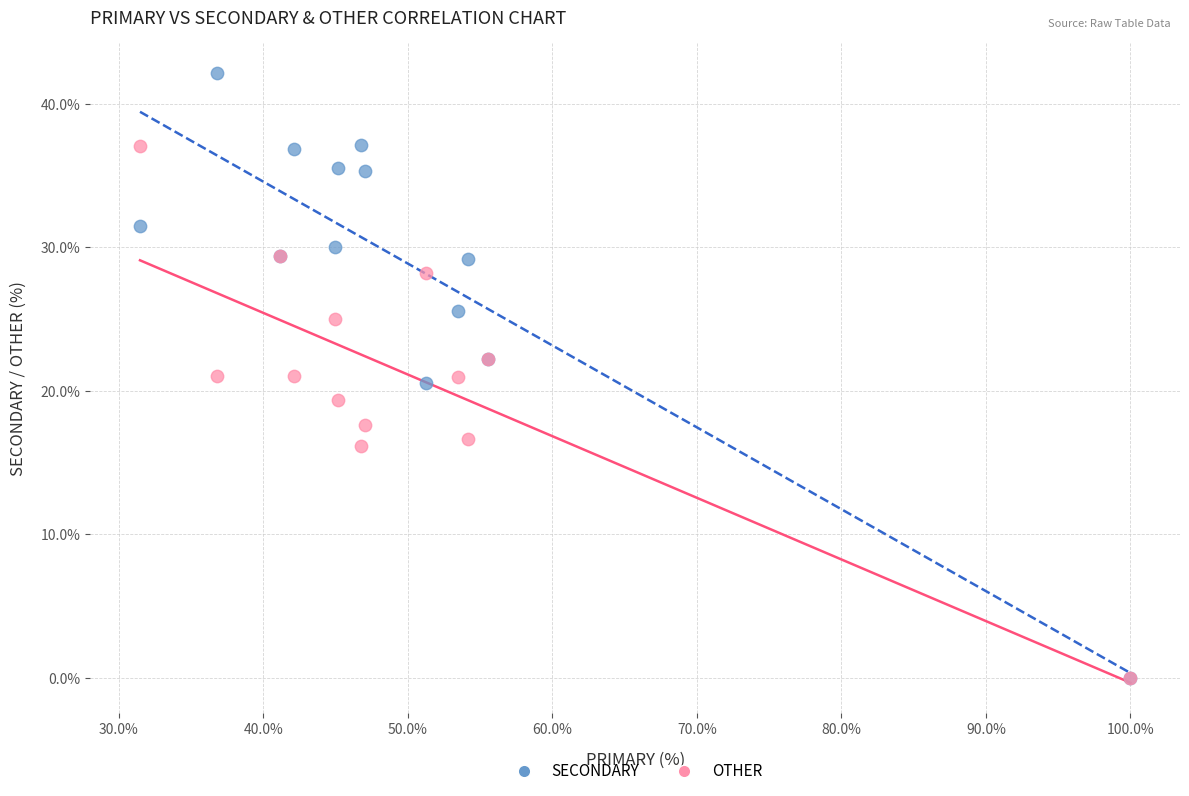

What are all the series names shown in the legend?

SECONDARY, OTHER